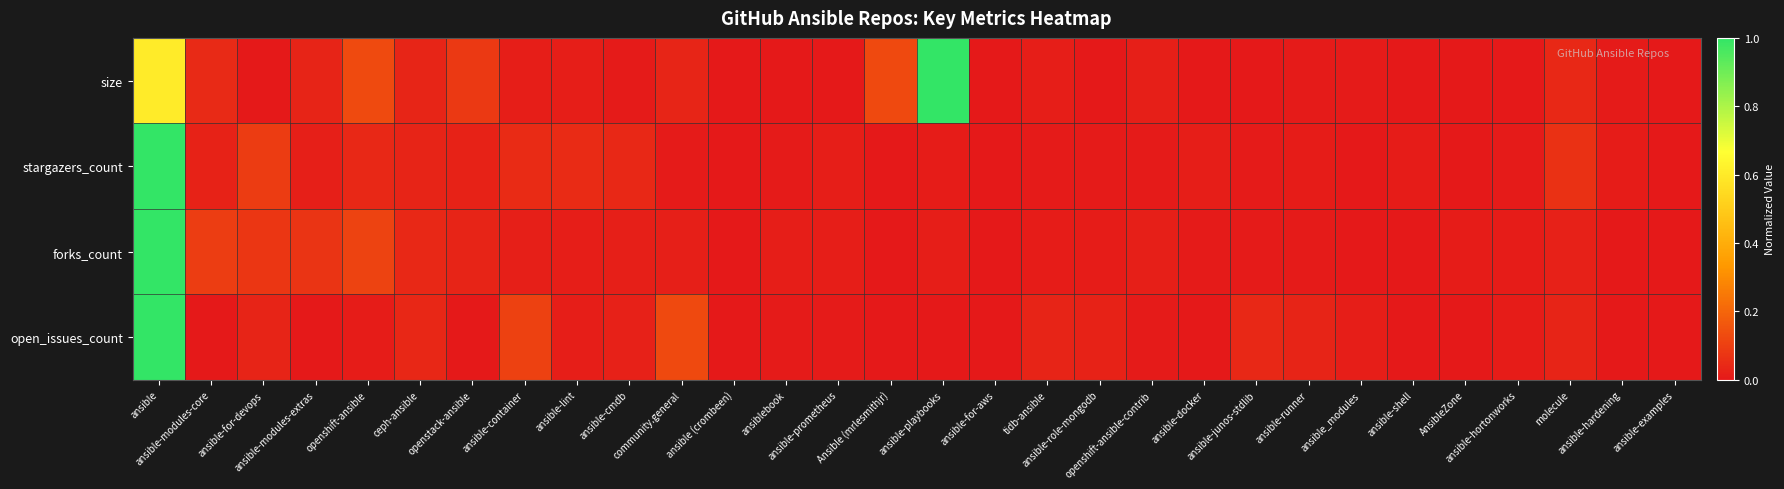

How many distinct data groups are displayed?

4